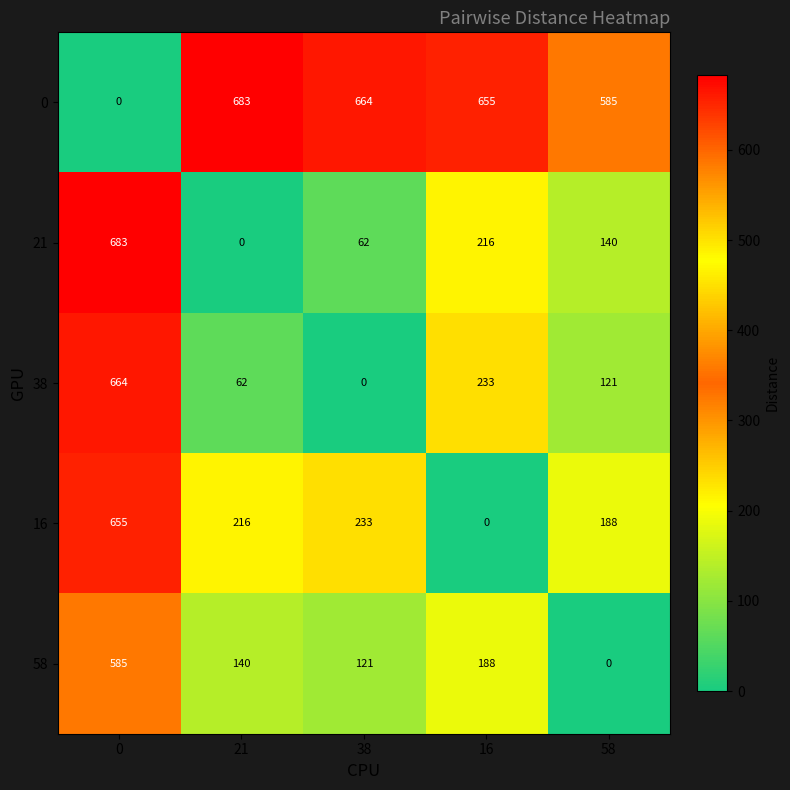

Reading right to left, extract all data points from this chart.

0: 585	655	664	683	0
21: 140	216	62	0	683
38: 121	233	0	62	664
16: 188	0	233	216	655
58: 0	188	121	140	585